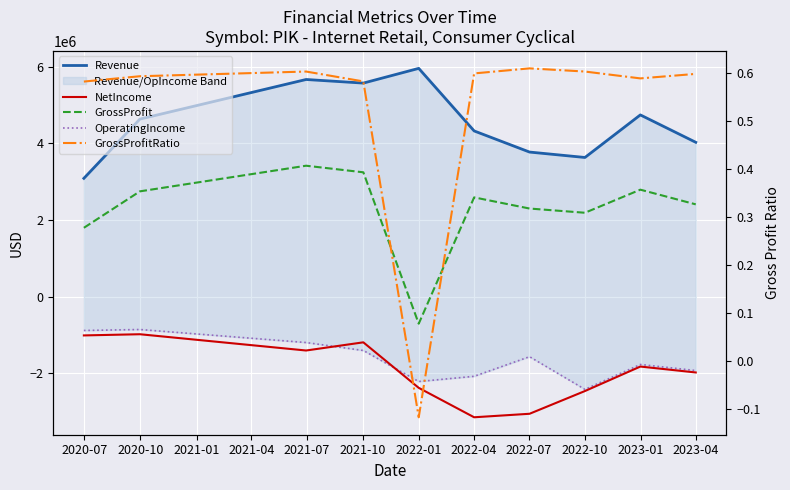

The OperatingIncome series shows -1866000.2 at 2021-01. True or false?

False